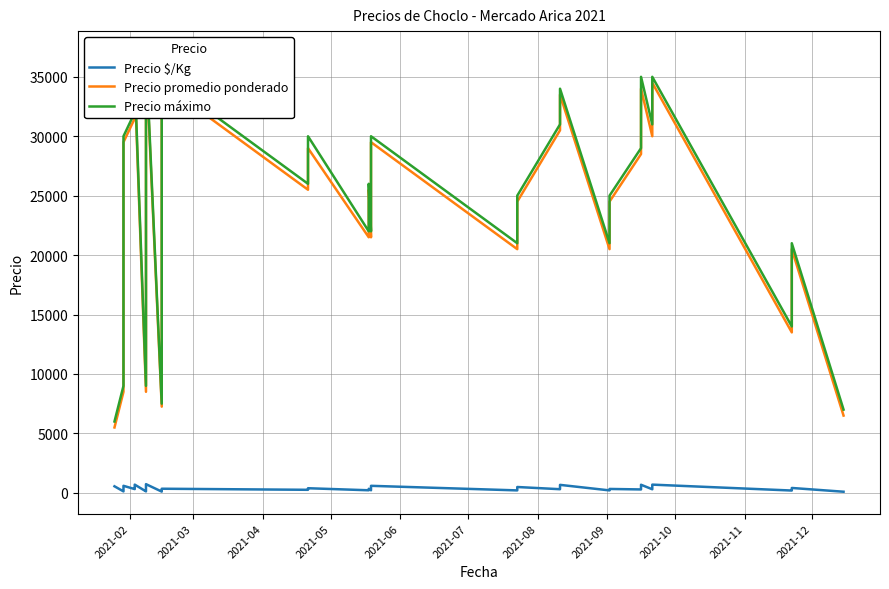

How many lines are shown in the chart?

3